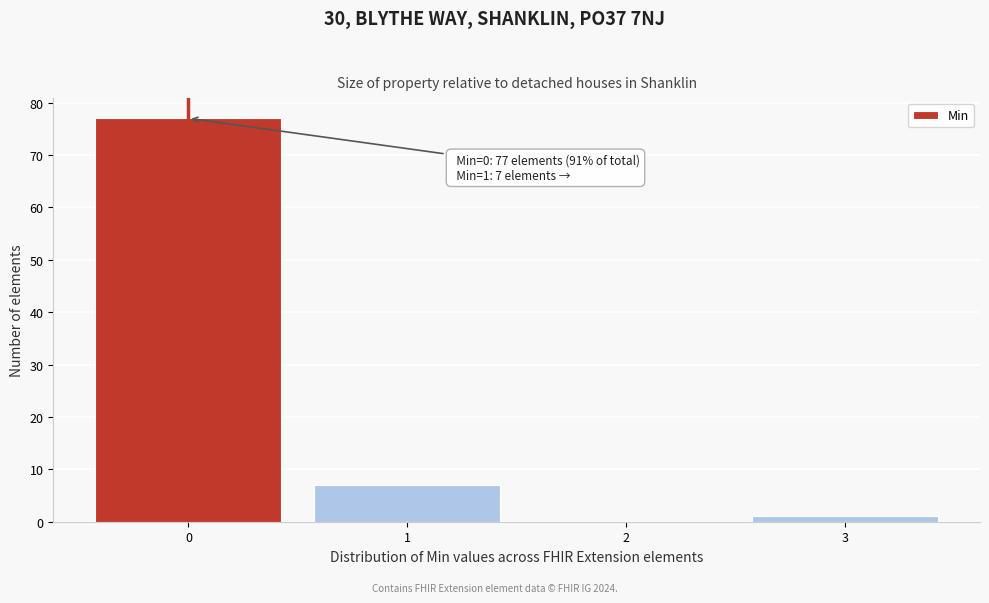

Which range on the x-axis has the tallest bar?

-0.5 to 0.5